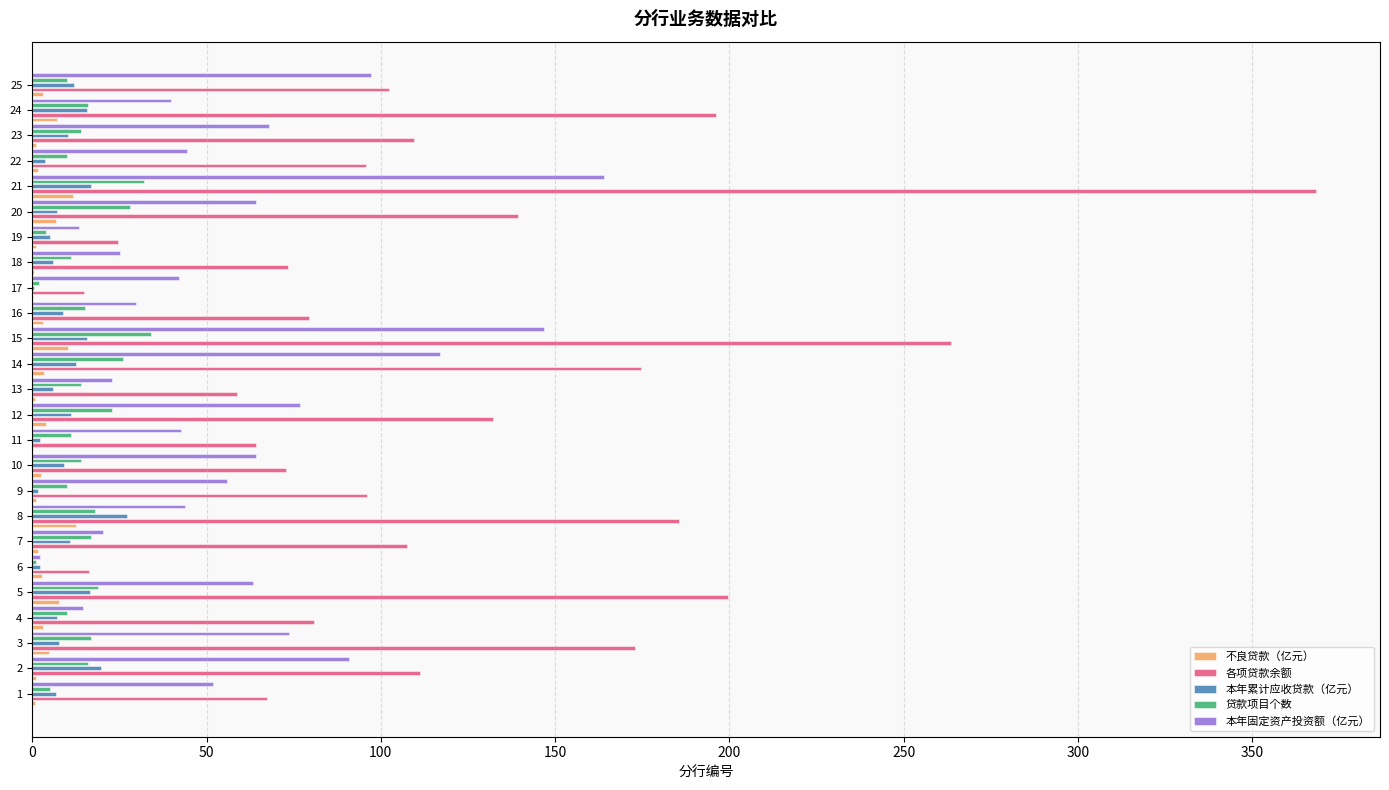

What is the sum of all 各项贷款余额 values?

3006.7